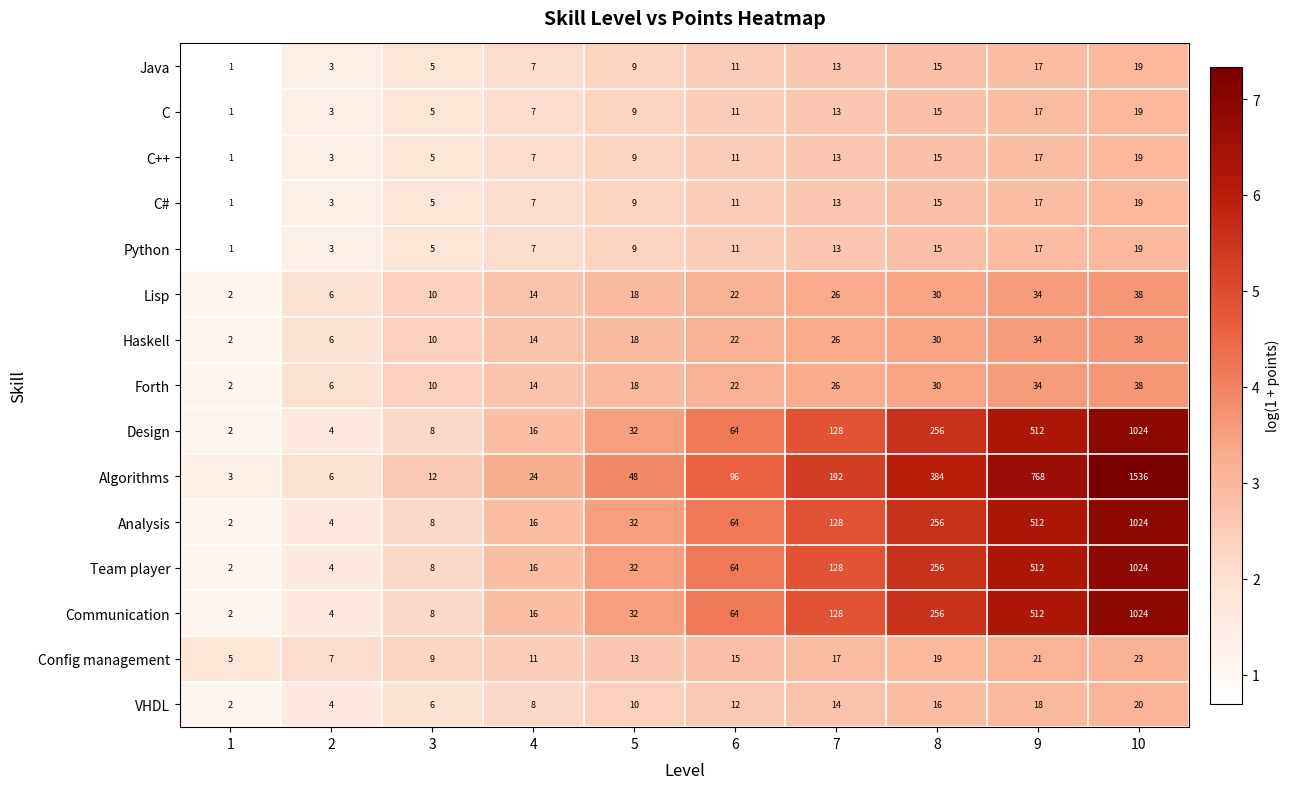

Count the C values in the range 5 to 15.

6